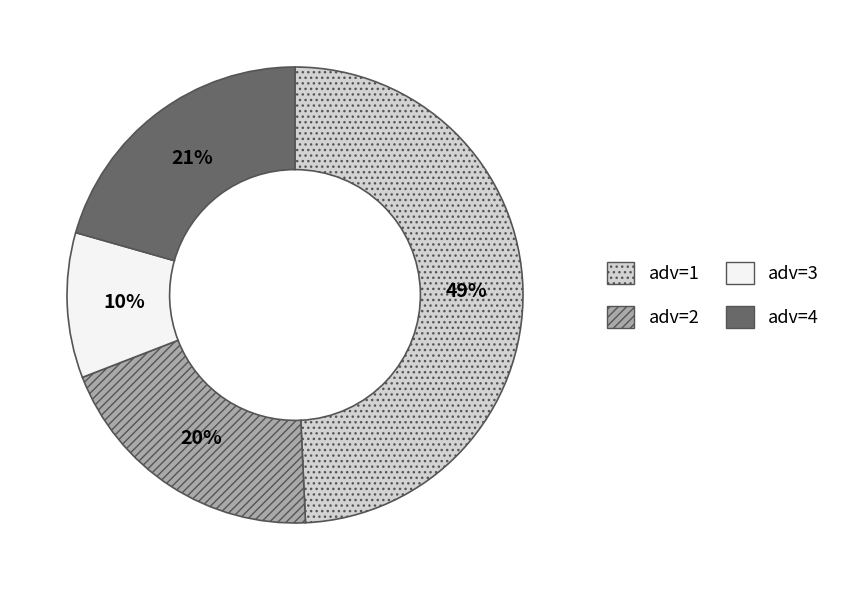

Rank the categories by value from lowest to highest.

adv=3, adv=2, adv=4, adv=1